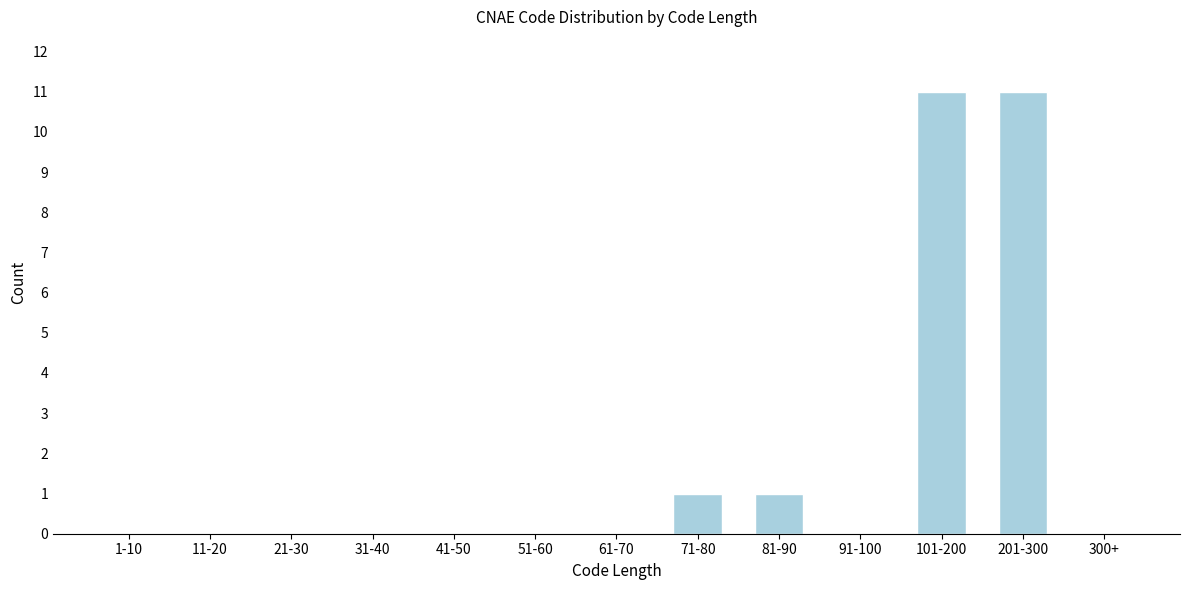

Reading left to right, transcribe all the data shown in this chart.

1-10=0	11-20=0	21-30=0	31-40=0	41-50=0	51-60=0	61-70=0	71-80=1	81-90=1	91-100=0	101-200=11	201-300=11	300+=0